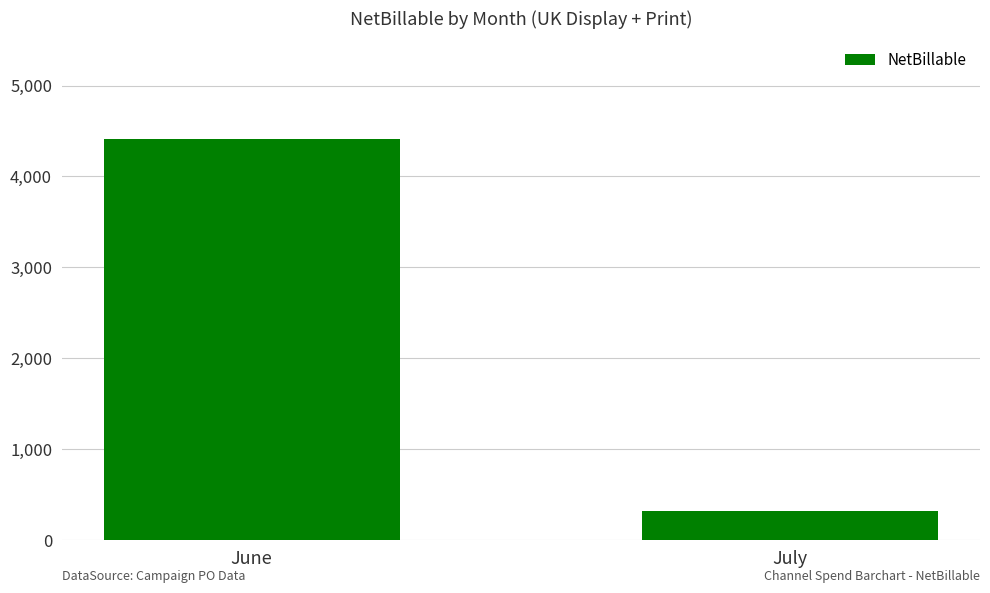

Are the bars grouped side by side (vs. stacked)?

No